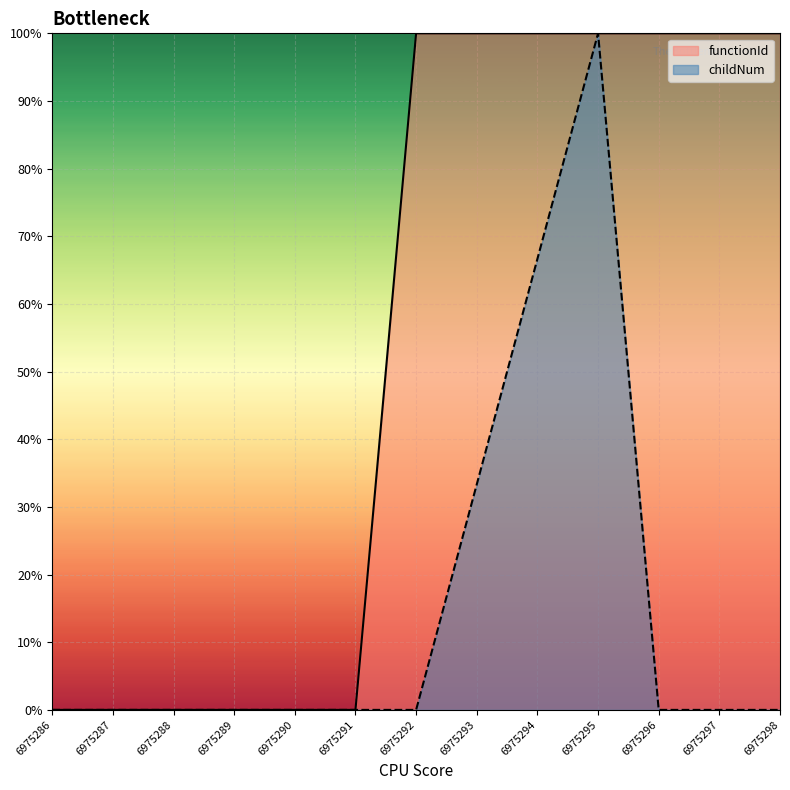

What are all the series names shown in the legend?

functionId, childNum